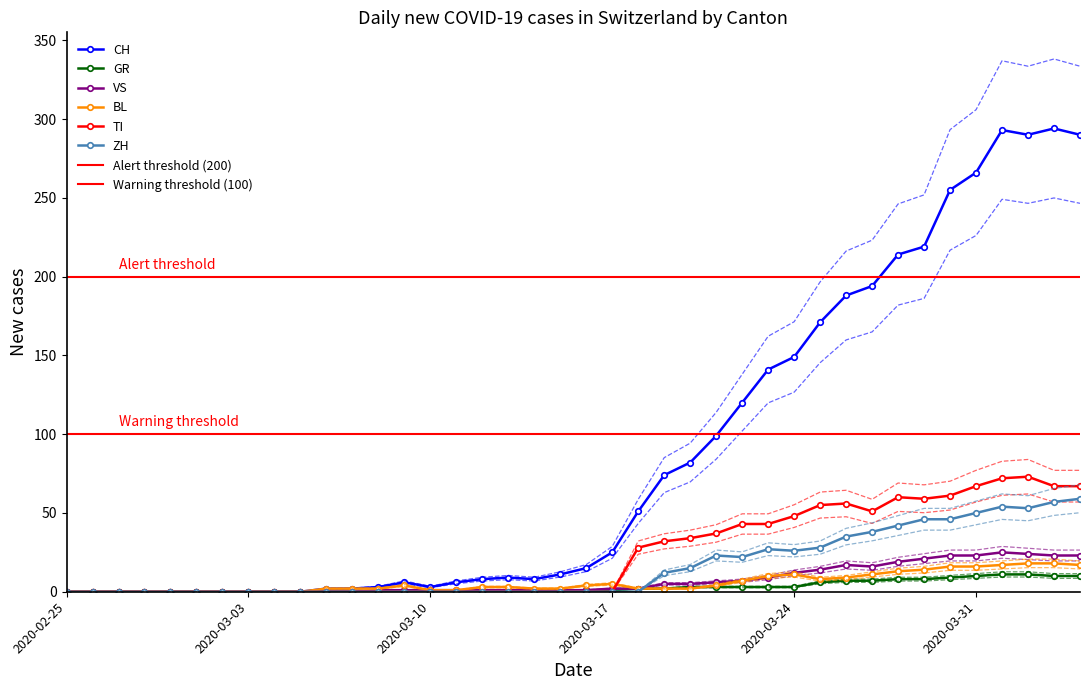

Is it true that GR equals 10 at 2020-03-31?

True